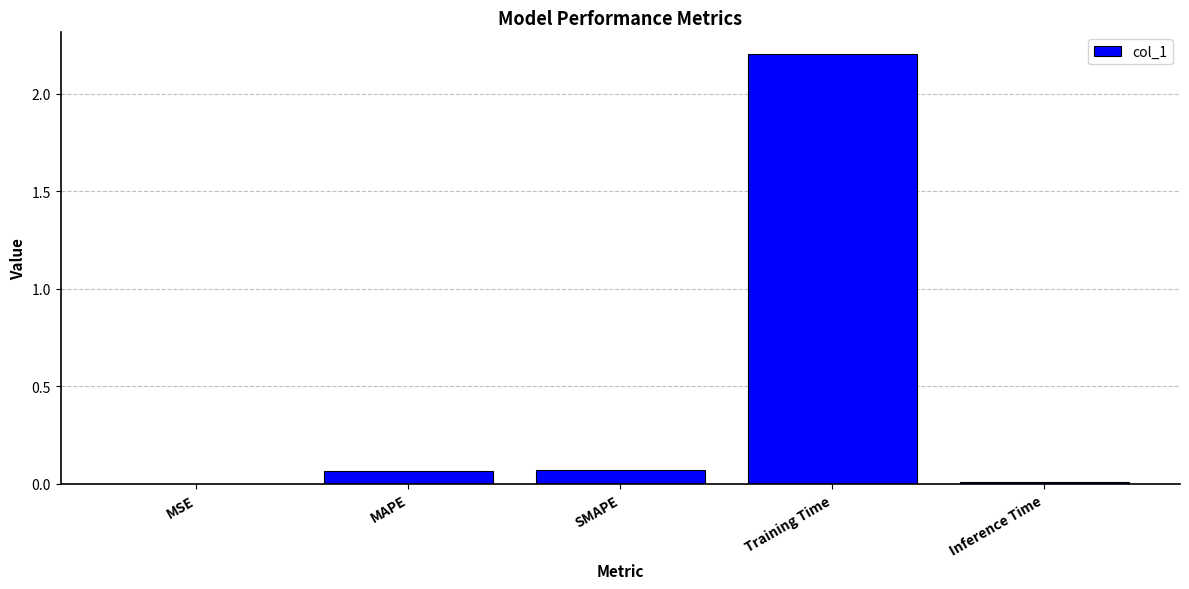

What is the approximate value at Training Time?

2.2